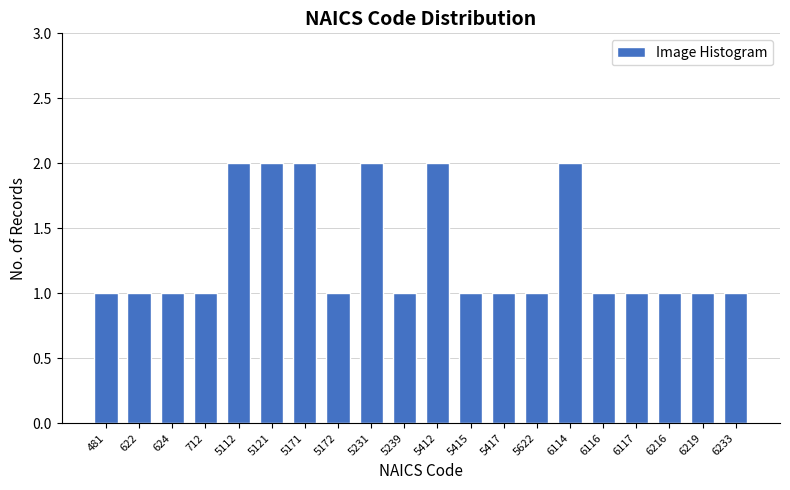

Reading left to right, what are all the values shown in this chart?

481=1	622=1	624=1	712=1	5112=2	5121=2	5171=2	5172=1	5231=2	5239=1	5412=2	5415=1	5417=1	5622=1	6114=2	6116=1	6117=1	6216=1	6219=1	6233=1